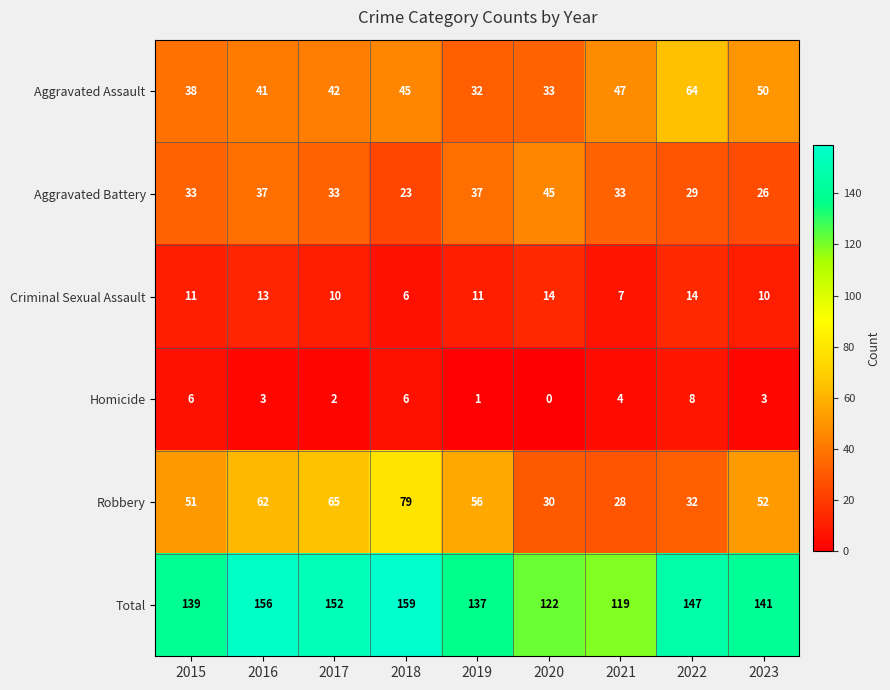

What is the total value across all series at 2023?

282